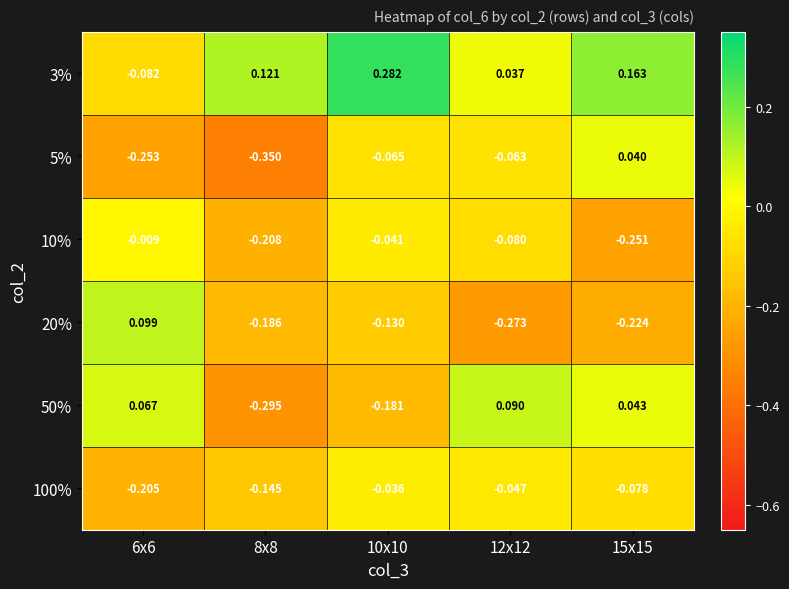

Is the value of 3% at 15x15 greater than the value of 10% at 15x15?

Yes